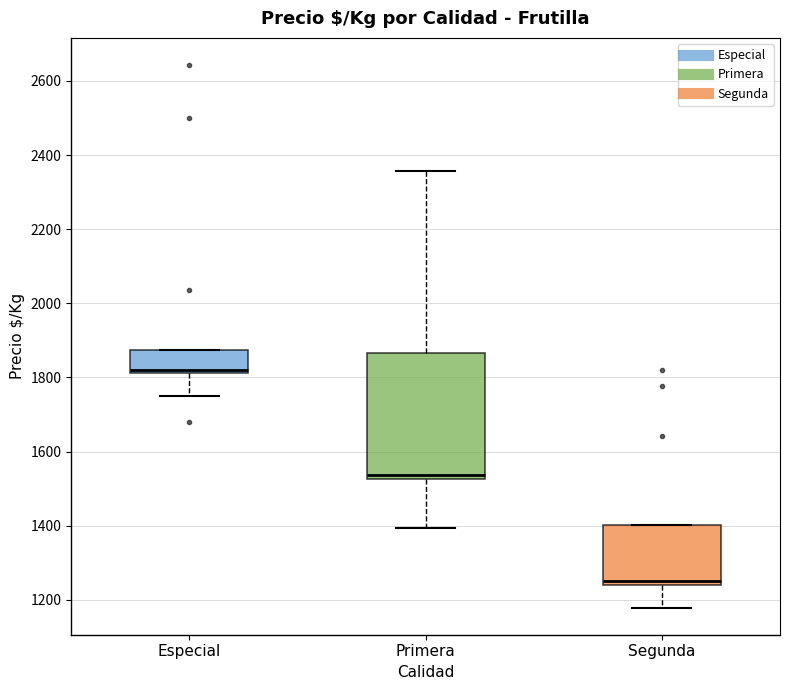

Where does the lower whisker of the box for Segunda end on the y-axis? The values are not printed on the chart, so give them approximately, as read against the axis.

1180